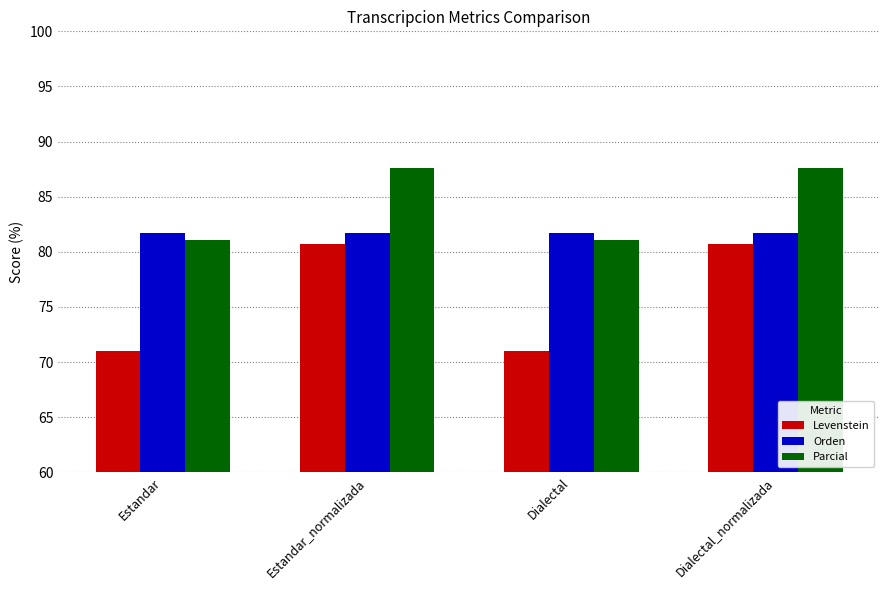

How many bars are there in total?

12